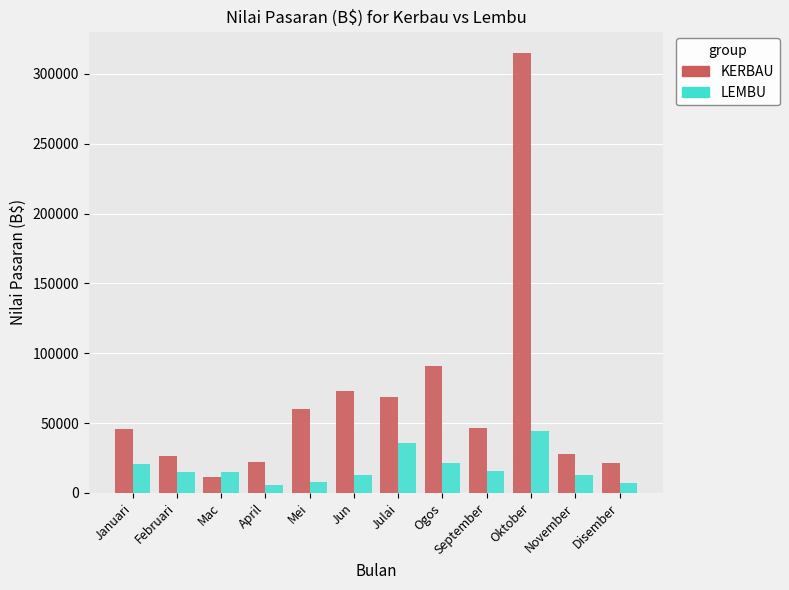

Where is KERBAU nearest to the value 163160?

Ogos